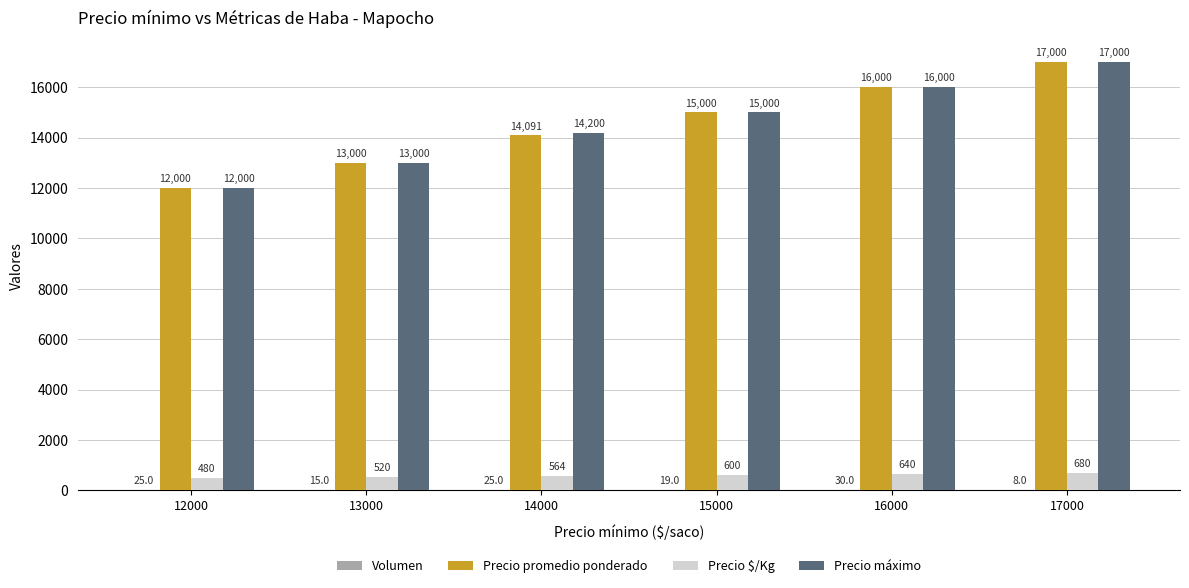

Which series has the largest total across all categories?

Precio máximo